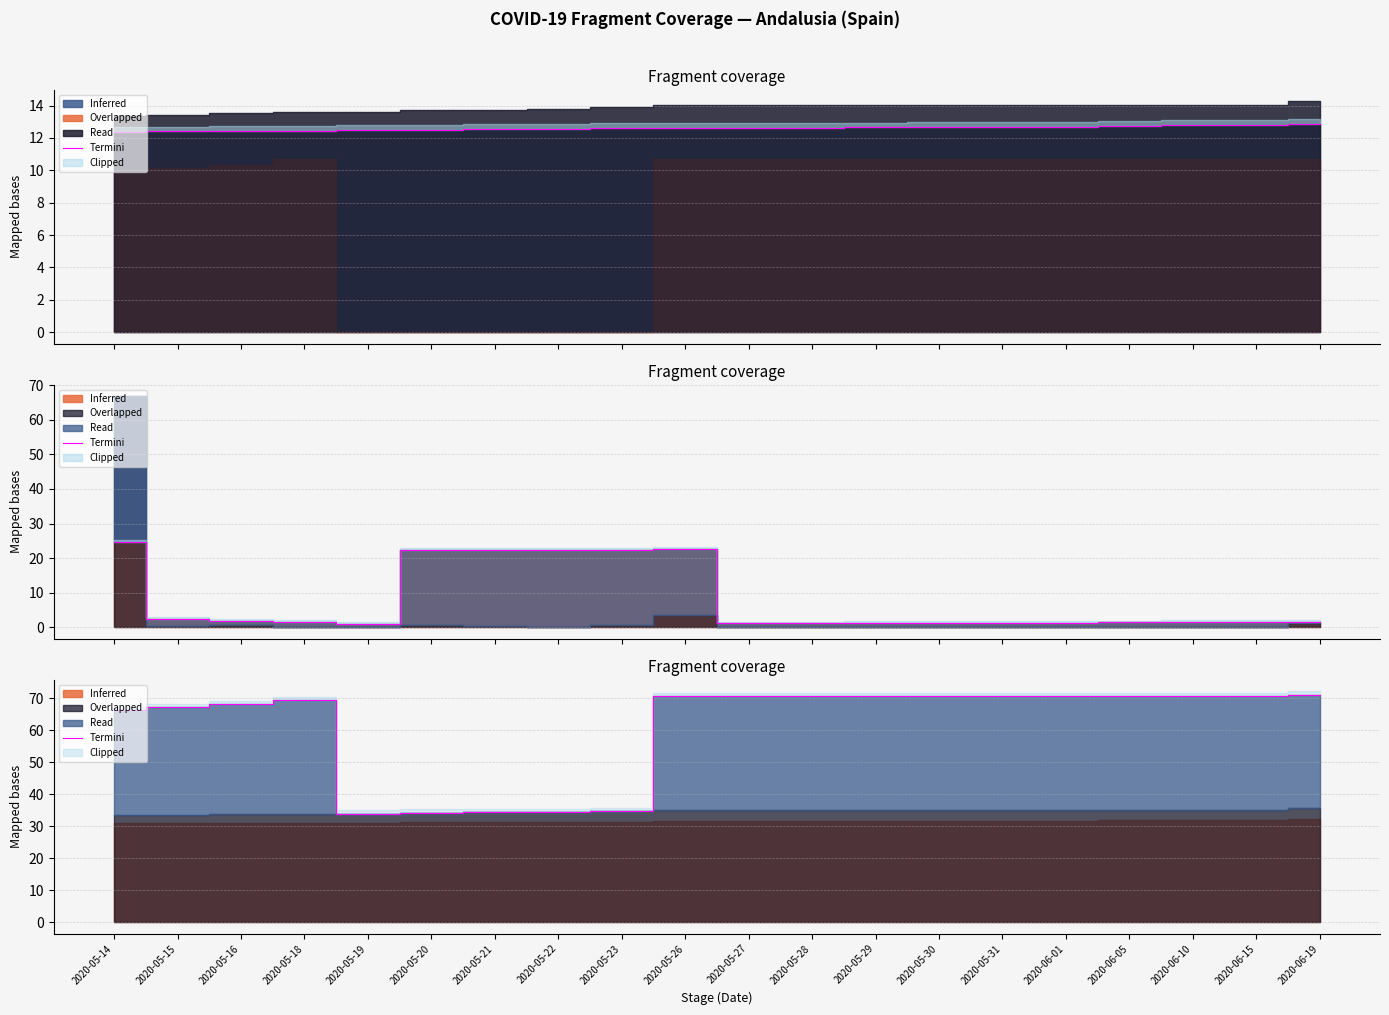

What is the value of the 13th point from the left?

70.7